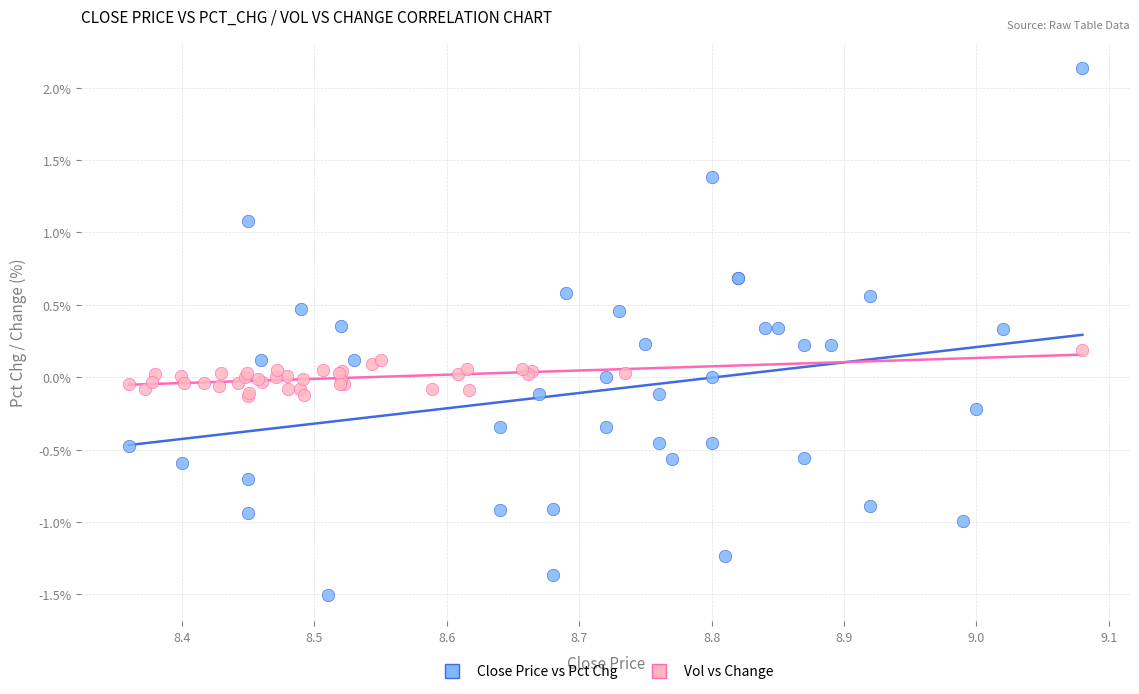

Which series contains the highest Y value?

Close Price vs Pct Chg